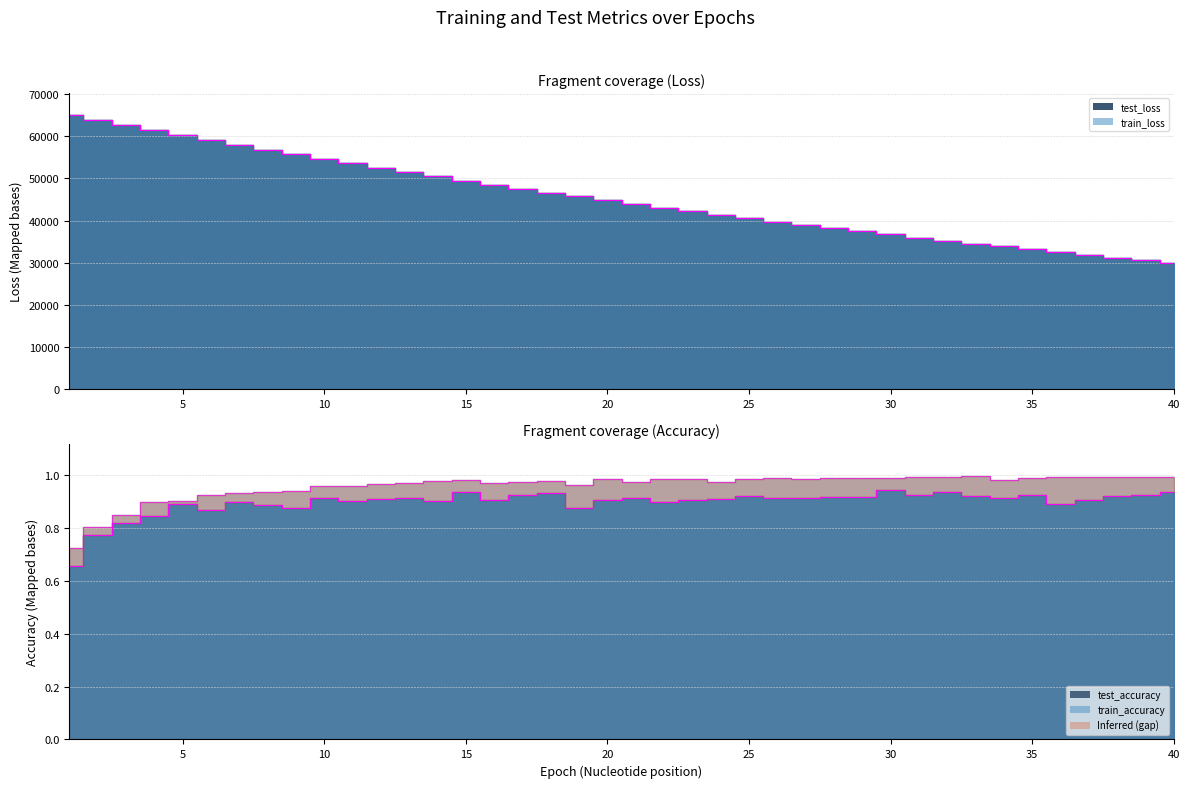

What is the minimum value shown in the chart?

0.7